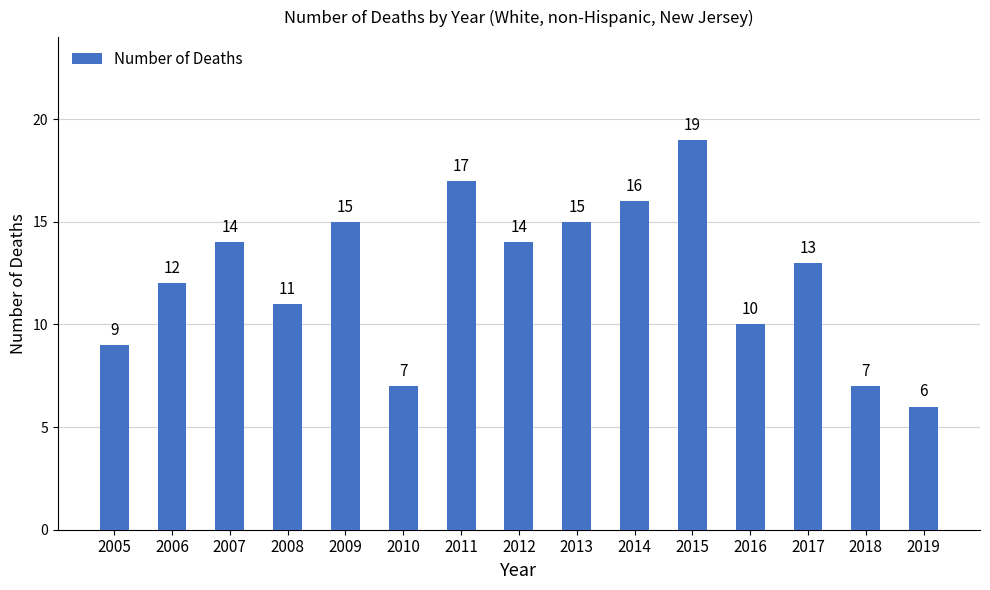

Where is the data nearest to the value 12?

2006